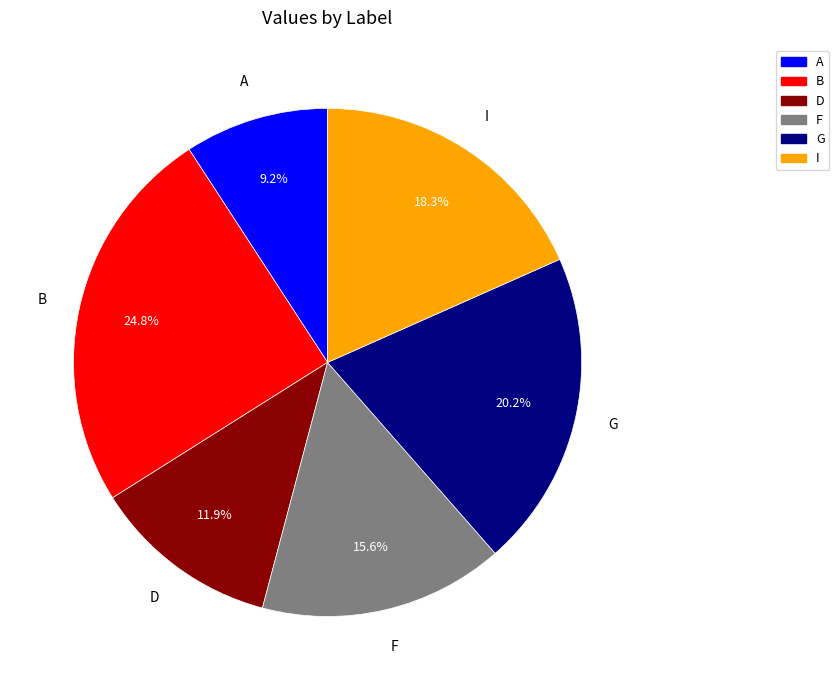

Which has a higher value, B or G?

B